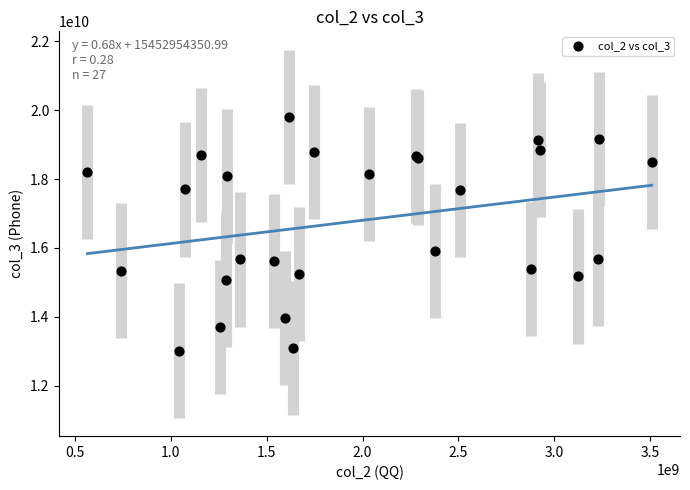

What Y value in the scatter plot is closest to 16411933909?

15900922745